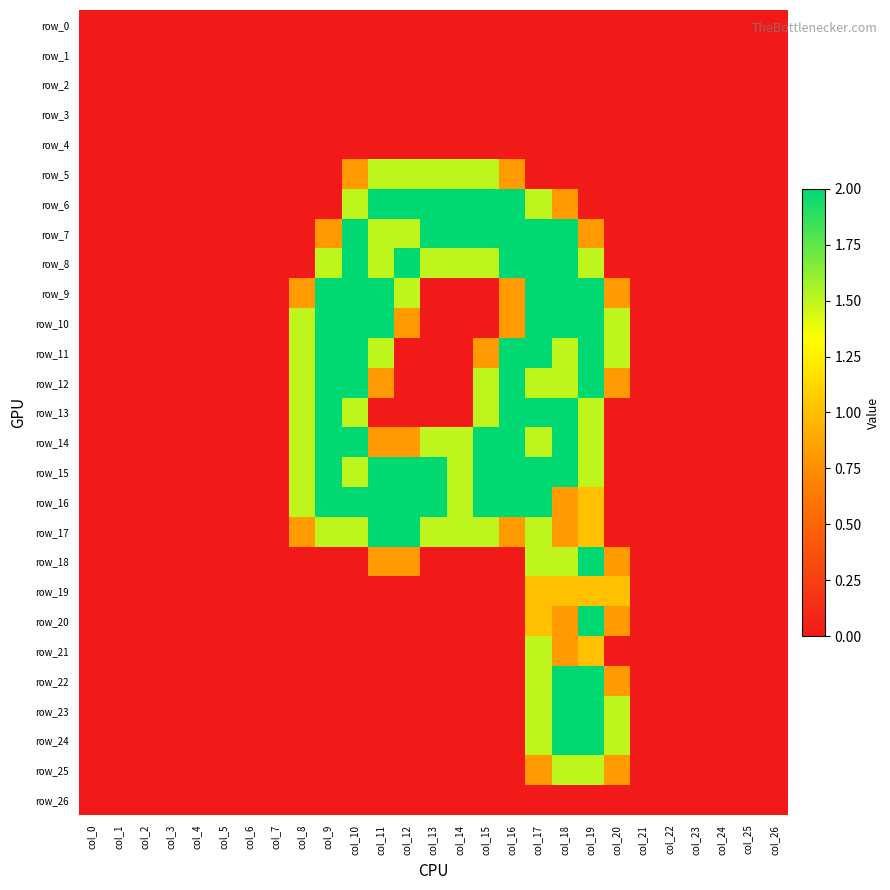

Reading left to right, list all the values displayed in this chart.

row_0: 0.0	0.0	0.0	0.0	0.0	0.0	0.0	0.0	0.0	0.0	0.0	0.0	0.0	0.0	0.0	0.0	0.0	0.0	0.0	0.0	0.0	0.0	0.0	0.0	0.0	0.0	0.0
row_1: 0.0	0.0	0.0	0.0	0.0	0.0	0.0	0.0	0.0	0.0	0.0	0.0	0.0	0.0	0.0	0.0	0.0	0.0	0.0	0.0	0.0	0.0	0.0	0.0	0.0	0.0	0.0
row_2: 0.0	0.0	0.0	0.0	0.0	0.0	0.0	0.0	0.0	0.0	0.0	0.0	0.0	0.0	0.0	0.0	0.0	0.0	0.0	0.0	0.0	0.0	0.0	0.0	0.0	0.0	0.0
row_3: 0.0	0.0	0.0	0.0	0.0	0.0	0.0	0.0	0.0	0.0	0.0	0.0	0.0	0.0	0.0	0.0	0.0	0.0	0.0	0.0	0.0	0.0	0.0	0.0	0.0	0.0	0.0
row_4: 0.0	0.0	0.0	0.0	0.0	0.0	0.0	0.0	0.0	0.0	0.0	0.0	0.0	0.0	0.0	0.0	0.0	0.0	0.0	0.0	0.0	0.0	0.0	0.0	0.0	0.0	0.0
row_5: 0.0	0.0	0.0	0.0	0.0	0.0	0.0	0.0	0.0	0.0	0.8	1.5	1.5	1.5	1.5	1.5	0.8	0.0	0.0	0.0	0.0	0.0	0.0	0.0	0.0	0.0	0.0
row_6: 0.0	0.0	0.0	0.0	0.0	0.0	0.0	0.0	0.0	0.0	1.5	2.0	2.0	2.0	2.0	2.0	2.0	1.5	0.8	0.0	0.0	0.0	0.0	0.0	0.0	0.0	0.0
row_7: 0.0	0.0	0.0	0.0	0.0	0.0	0.0	0.0	0.0	0.8	2.0	1.5	1.5	2.0	2.0	2.0	2.0	2.0	2.0	0.8	0.0	0.0	0.0	0.0	0.0	0.0	0.0
row_8: 0.0	0.0	0.0	0.0	0.0	0.0	0.0	0.0	0.0	1.5	2.0	1.5	2.0	1.5	1.5	1.5	2.0	2.0	2.0	1.5	0.0	0.0	0.0	0.0	0.0	0.0	0.0
row_9: 0.0	0.0	0.0	0.0	0.0	0.0	0.0	0.0	0.8	2.0	2.0	2.0	1.5	0.0	0.0	0.0	0.8	2.0	2.0	2.0	0.8	0.0	0.0	0.0	0.0	0.0	0.0
row_10: 0.0	0.0	0.0	0.0	0.0	0.0	0.0	0.0	1.5	2.0	2.0	2.0	0.8	0.0	0.0	0.0	0.8	2.0	2.0	2.0	1.5	0.0	0.0	0.0	0.0	0.0	0.0
row_11: 0.0	0.0	0.0	0.0	0.0	0.0	0.0	0.0	1.5	2.0	2.0	1.5	0.0	0.0	0.0	0.8	2.0	2.0	1.5	2.0	1.5	0.0	0.0	0.0	0.0	0.0	0.0
row_12: 0.0	0.0	0.0	0.0	0.0	0.0	0.0	0.0	1.5	2.0	2.0	0.8	0.0	0.0	0.0	1.5	2.0	1.5	1.5	2.0	0.8	0.0	0.0	0.0	0.0	0.0	0.0
row_13: 0.0	0.0	0.0	0.0	0.0	0.0	0.0	0.0	1.5	2.0	1.5	0.0	0.0	0.0	0.0	1.5	2.0	2.0	2.0	1.5	0.0	0.0	0.0	0.0	0.0	0.0	0.0
row_14: 0.0	0.0	0.0	0.0	0.0	0.0	0.0	0.0	1.5	2.0	2.0	0.8	0.8	1.5	1.5	2.0	2.0	1.5	2.0	1.5	0.0	0.0	0.0	0.0	0.0	0.0	0.0
row_15: 0.0	0.0	0.0	0.0	0.0	0.0	0.0	0.0	1.5	2.0	1.5	2.0	2.0	2.0	1.5	2.0	2.0	2.0	2.0	1.5	0.0	0.0	0.0	0.0	0.0	0.0	0.0
row_16: 0.0	0.0	0.0	0.0	0.0	0.0	0.0	0.0	1.5	2.0	2.0	2.0	2.0	2.0	1.5	2.0	2.0	2.0	0.8	1.0	0.0	0.0	0.0	0.0	0.0	0.0	0.0
row_17: 0.0	0.0	0.0	0.0	0.0	0.0	0.0	0.0	0.8	1.5	1.5	2.0	2.0	1.5	1.5	1.5	0.8	1.5	0.8	1.0	0.0	0.0	0.0	0.0	0.0	0.0	0.0
row_18: 0.0	0.0	0.0	0.0	0.0	0.0	0.0	0.0	0.0	0.0	0.0	0.8	0.8	0.0	0.0	0.0	0.0	1.5	1.5	2.0	0.8	0.0	0.0	0.0	0.0	0.0	0.0
row_19: 0.0	0.0	0.0	0.0	0.0	0.0	0.0	0.0	0.0	0.0	0.0	0.0	0.0	0.0	0.0	0.0	0.0	1.0	1.0	1.0	1.0	0.0	0.0	0.0	0.0	0.0	0.0
row_20: 0.0	0.0	0.0	0.0	0.0	0.0	0.0	0.0	0.0	0.0	0.0	0.0	0.0	0.0	0.0	0.0	0.0	1.0	0.8	2.0	0.8	0.0	0.0	0.0	0.0	0.0	0.0
row_21: 0.0	0.0	0.0	0.0	0.0	0.0	0.0	0.0	0.0	0.0	0.0	0.0	0.0	0.0	0.0	0.0	0.0	1.5	0.8	1.0	0.0	0.0	0.0	0.0	0.0	0.0	0.0
row_22: 0.0	0.0	0.0	0.0	0.0	0.0	0.0	0.0	0.0	0.0	0.0	0.0	0.0	0.0	0.0	0.0	0.0	1.5	2.0	2.0	0.8	0.0	0.0	0.0	0.0	0.0	0.0
row_23: 0.0	0.0	0.0	0.0	0.0	0.0	0.0	0.0	0.0	0.0	0.0	0.0	0.0	0.0	0.0	0.0	0.0	1.5	2.0	2.0	1.5	0.0	0.0	0.0	0.0	0.0	0.0
row_24: 0.0	0.0	0.0	0.0	0.0	0.0	0.0	0.0	0.0	0.0	0.0	0.0	0.0	0.0	0.0	0.0	0.0	1.5	2.0	2.0	1.5	0.0	0.0	0.0	0.0	0.0	0.0
row_25: 0.0	0.0	0.0	0.0	0.0	0.0	0.0	0.0	0.0	0.0	0.0	0.0	0.0	0.0	0.0	0.0	0.0	0.8	1.5	1.5	0.8	0.0	0.0	0.0	0.0	0.0	0.0
row_26: 0.0	0.0	0.0	0.0	0.0	0.0	0.0	0.0	0.0	0.0	0.0	0.0	0.0	0.0	0.0	0.0	0.0	0.0	0.0	0.0	0.0	0.0	0.0	0.0	0.0	0.0	0.0